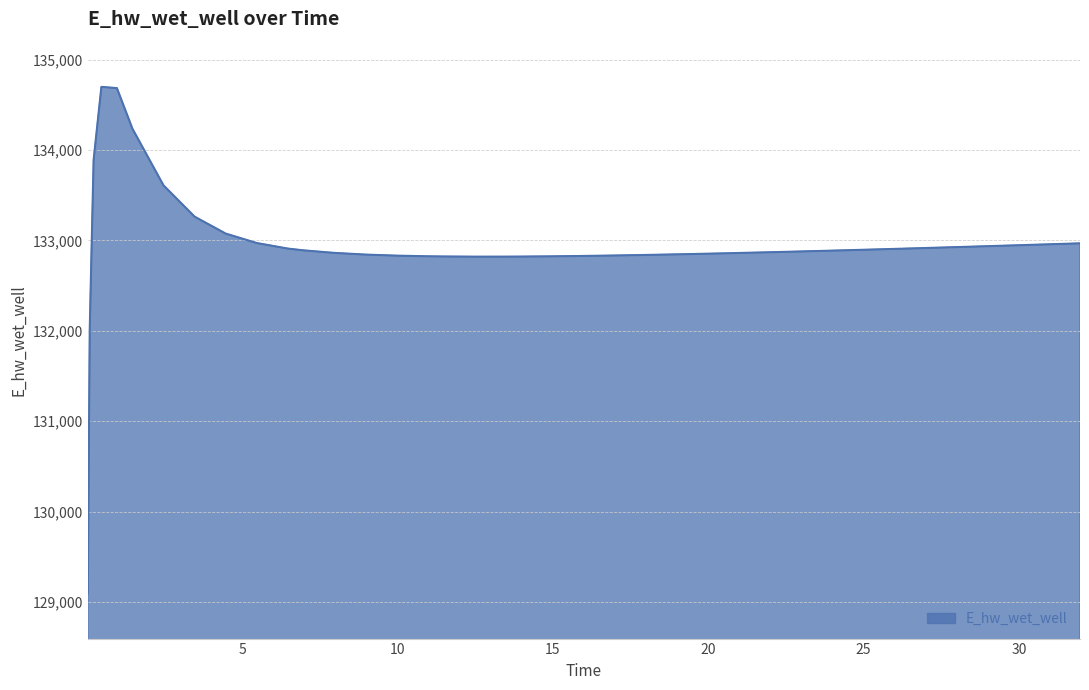

What is the difference between the maximum and minimum values?

5601.6